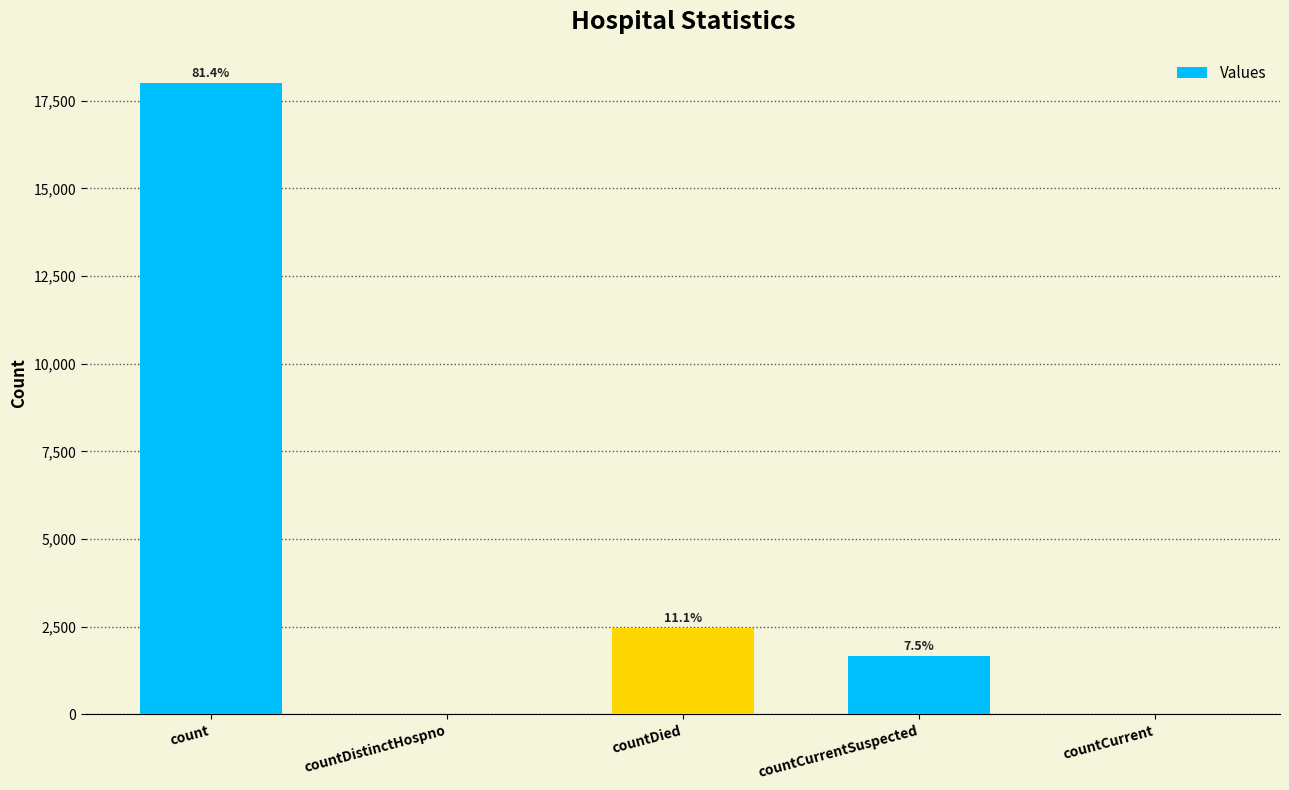

Are the bars grouped side by side (vs. stacked)?

No